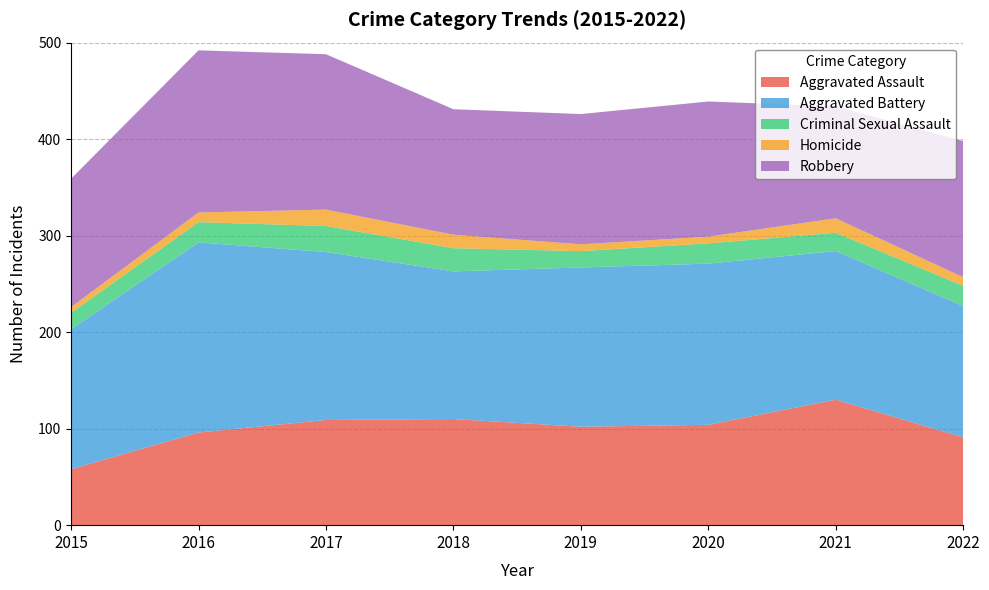

How many intersections are there between Robbery and Aggravated Assault?

2